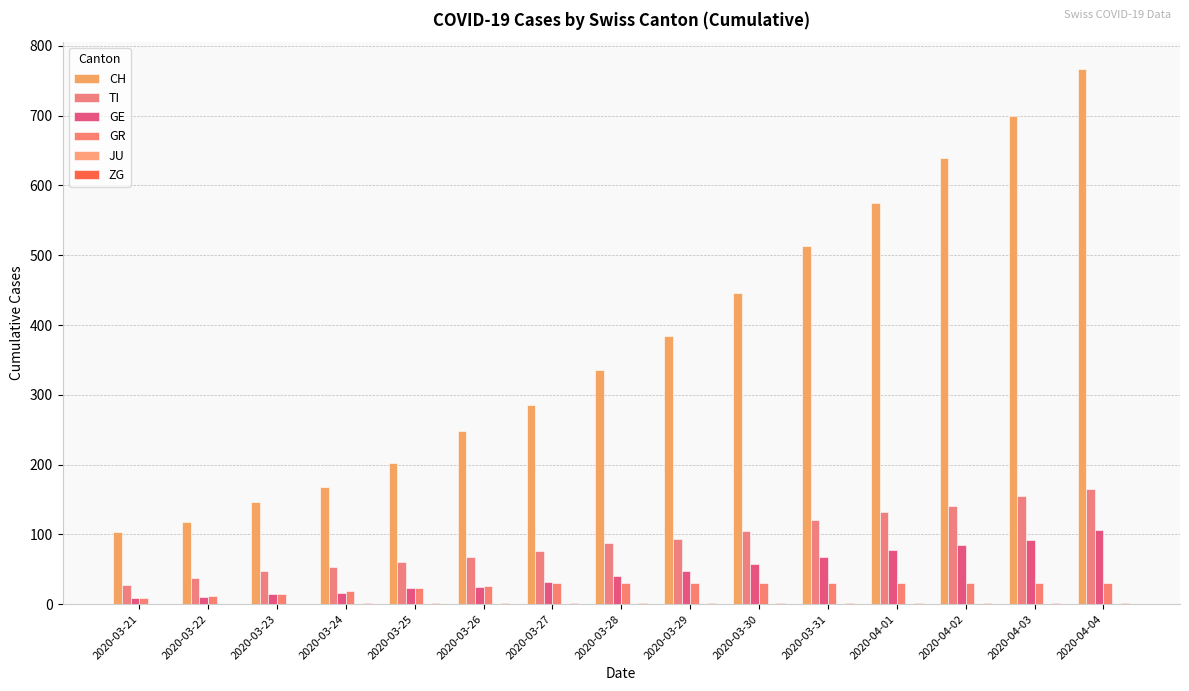

How many groups of bars are there?

15